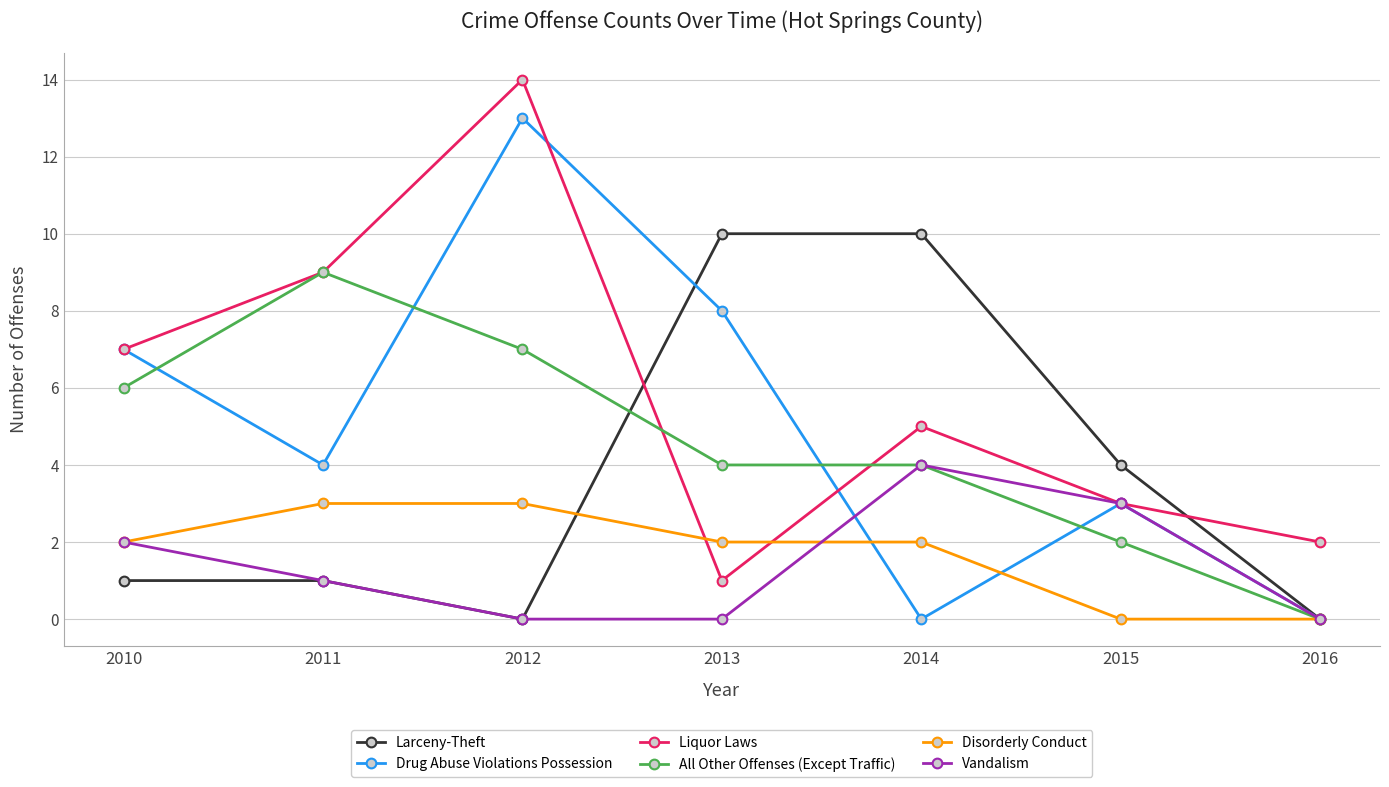

Between which two adjacent categories do Disorderly Conduct and Larceny-Theft first intersect?

2012 and 2013